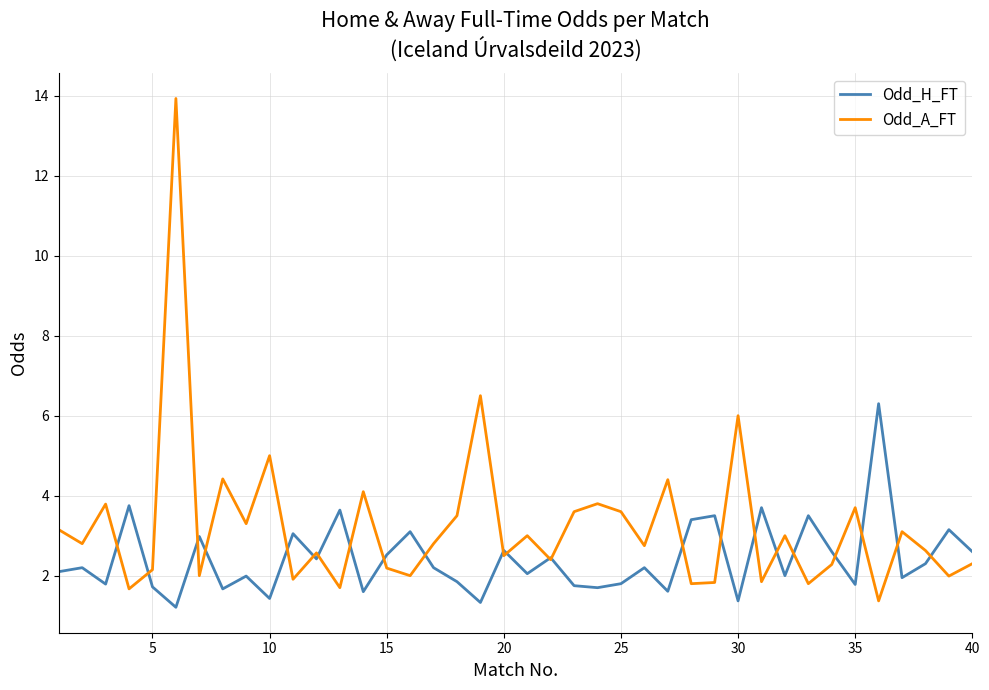

Which series has the largest total across all categories?

Odd_A_FT